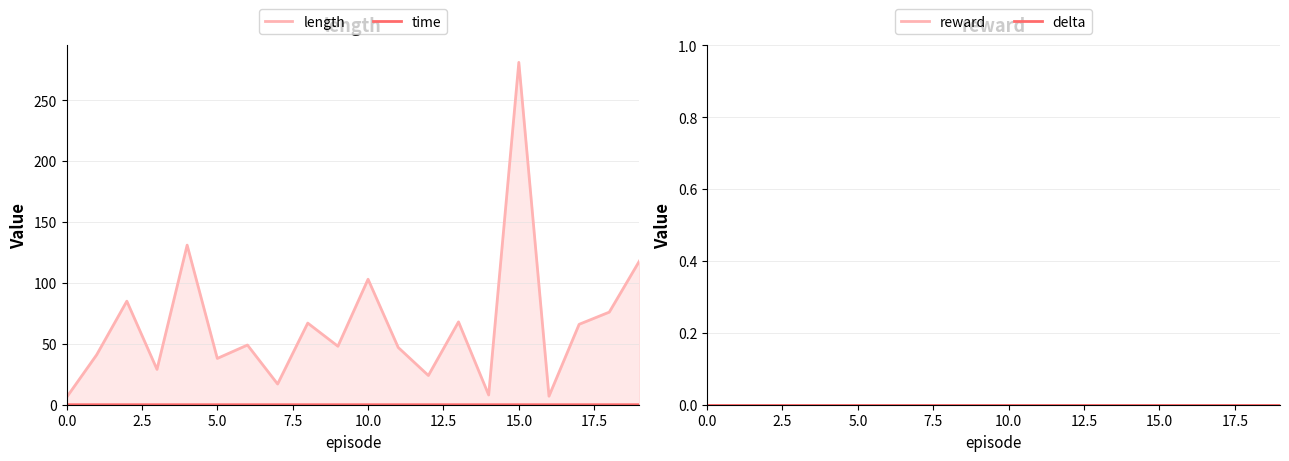

True or false: length and time intersect in this chart.

False